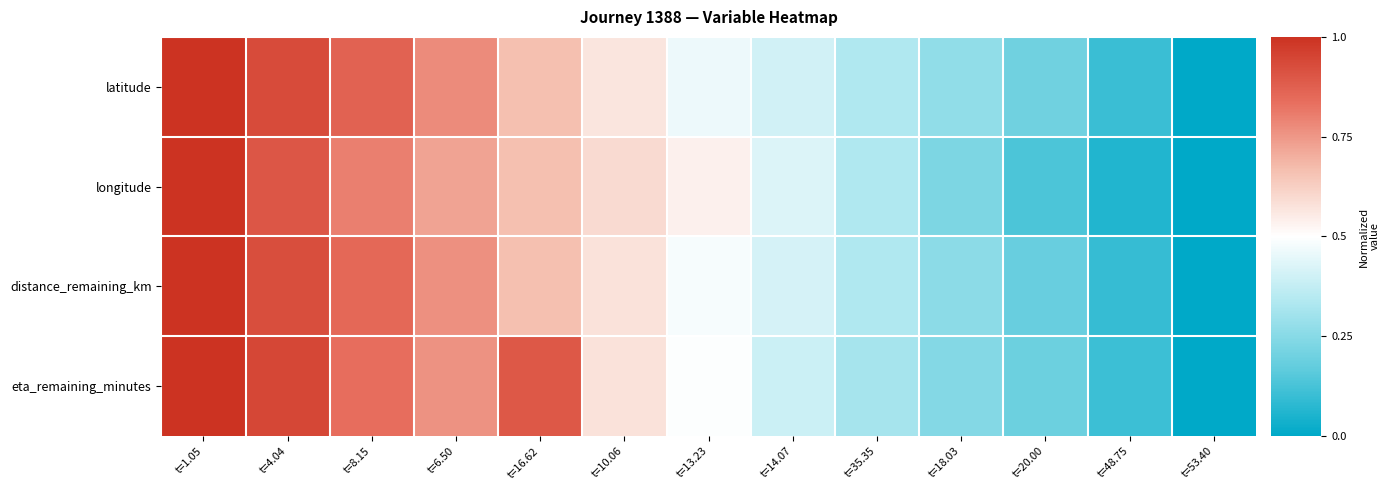

Is the value of latitude at t=14.07 greater than the value of distance_remaining_km at t=4.04?

No